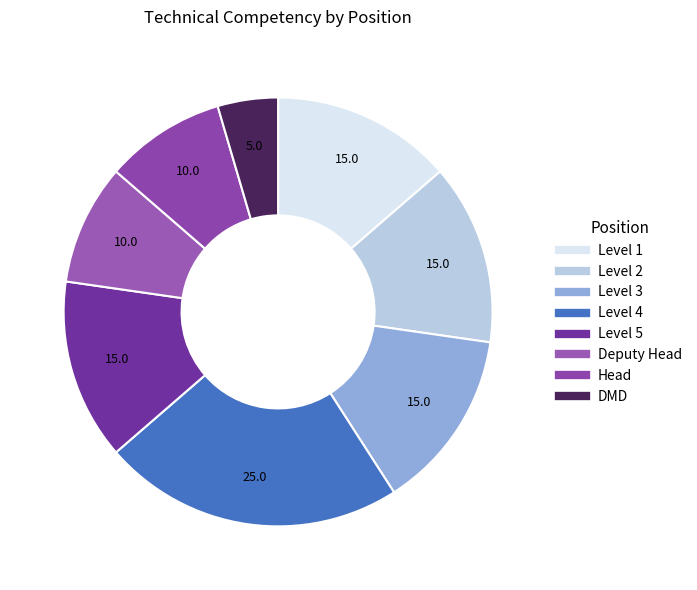

Count the number of slices in the pie.

8